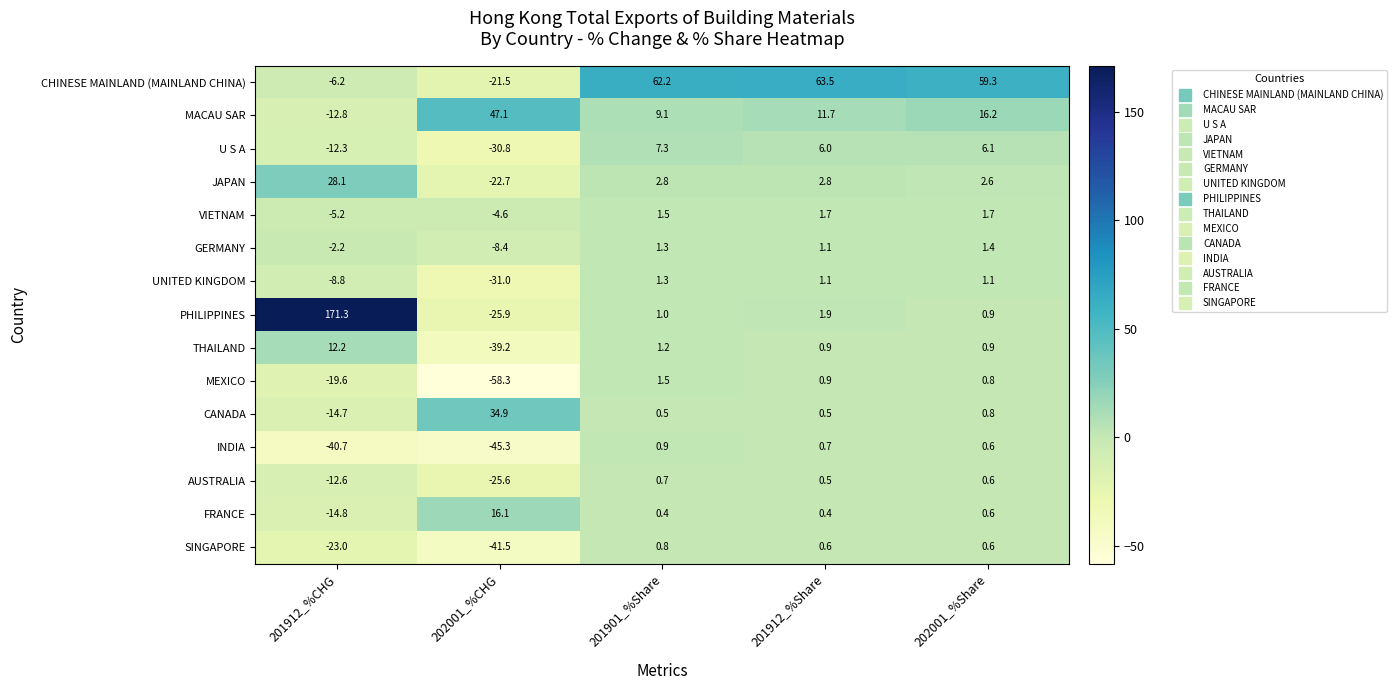

What is the average value of the PHILIPPINES series?

29.8